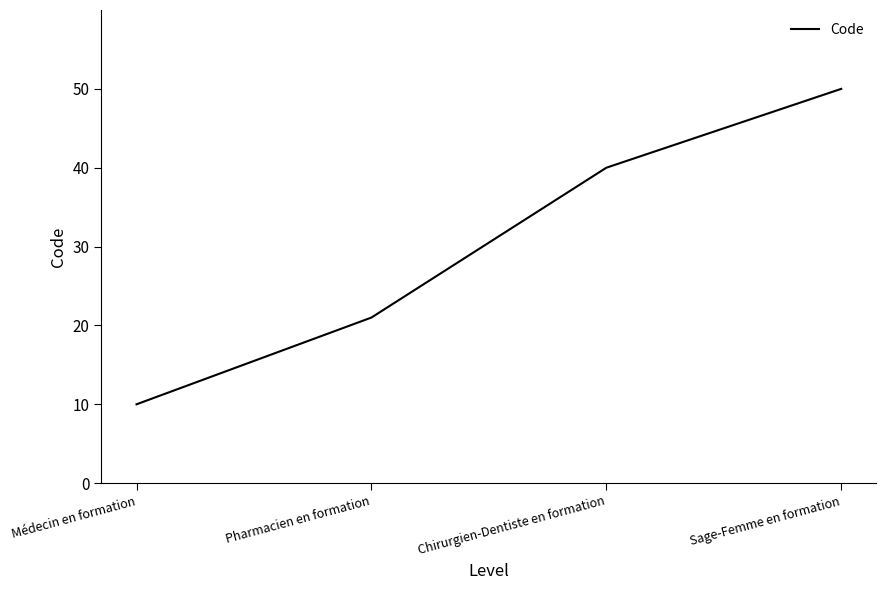

How many series are shown in this chart?

1